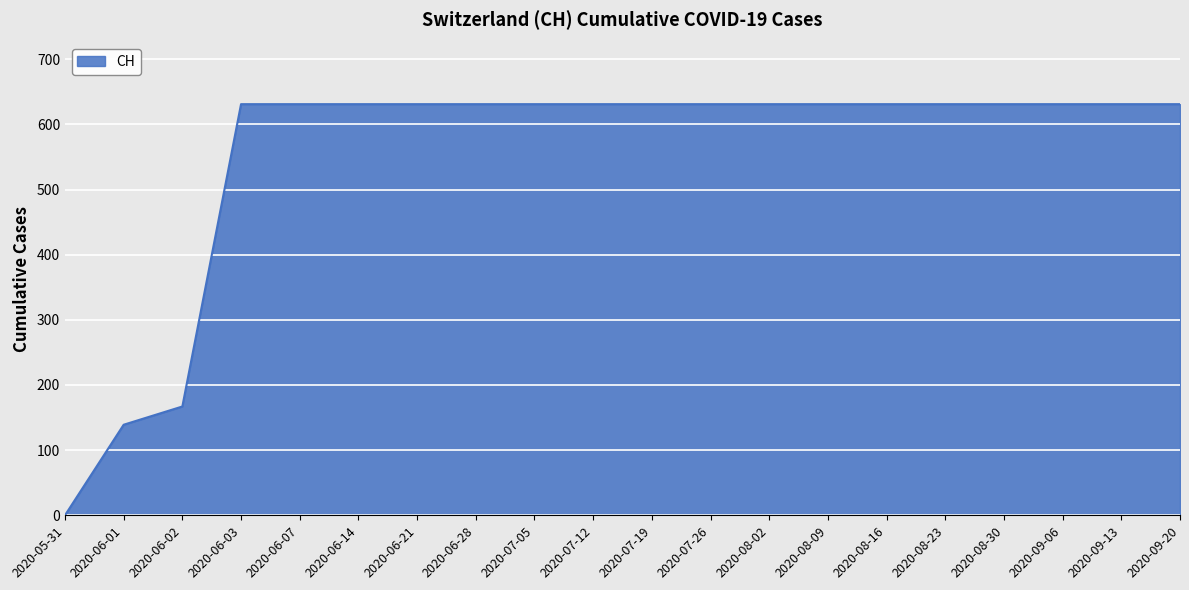

Reading left to right, what are all the values shown in this chart?

2020-05-31=0	2020-06-01=139	2020-06-02=167	2020-06-03=631	2020-06-07=631	2020-06-14=631	2020-06-21=631	2020-06-28=631	2020-07-05=631	2020-07-12=631	2020-07-19=631	2020-07-26=631	2020-08-02=631	2020-08-09=631	2020-08-16=631	2020-08-23=631	2020-08-30=631	2020-09-06=631	2020-09-13=631	2020-09-20=631